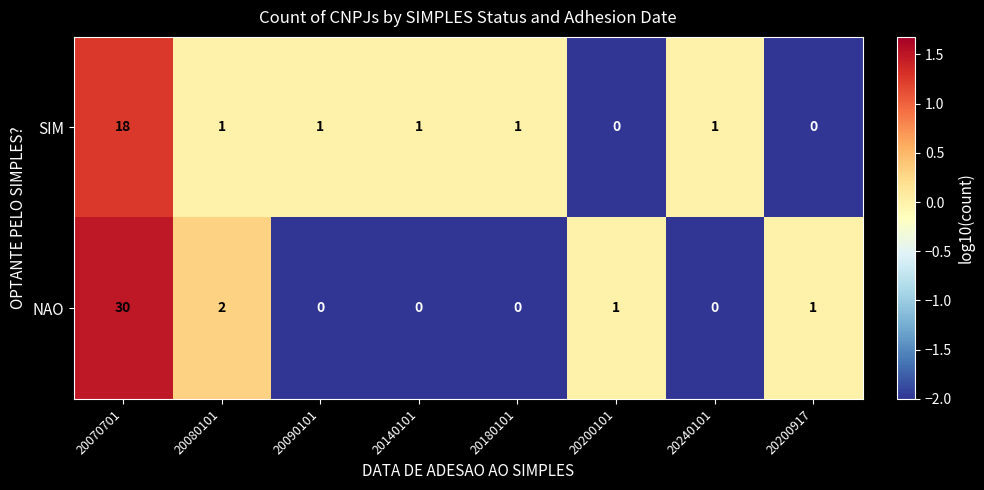

How many series are shown in this chart?

2